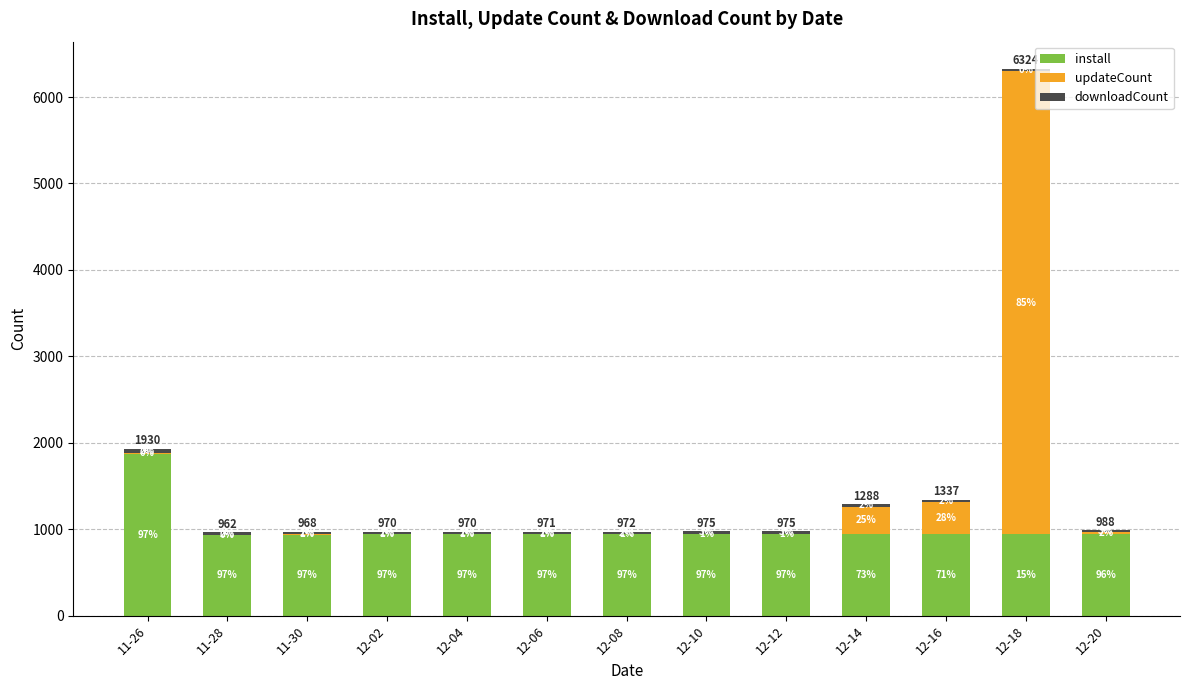

Which series has the largest total across all categories?

install